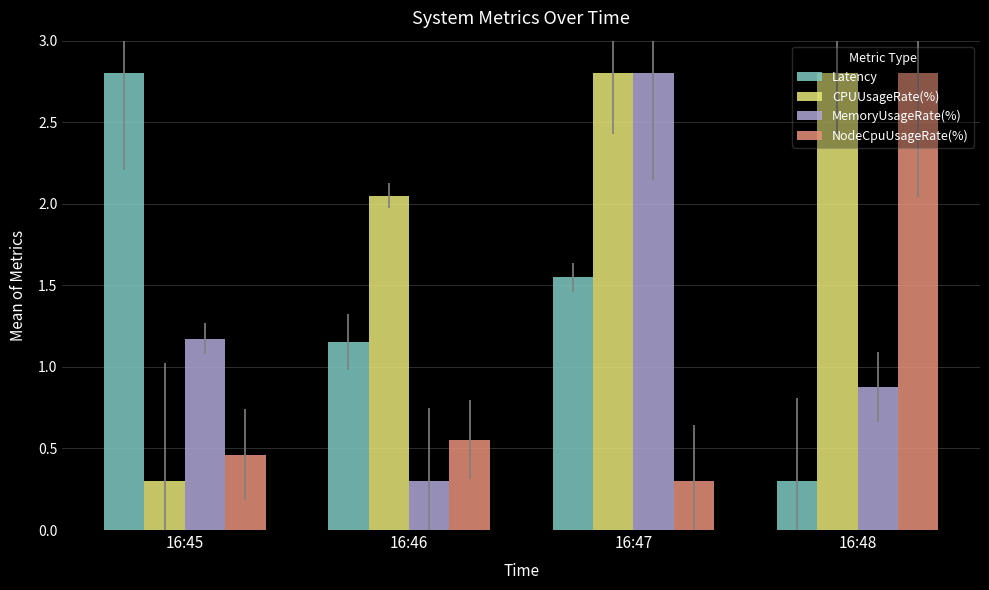

What is the value of the CPUUsageRate(%) bar at the 3rd from the left?

2.8